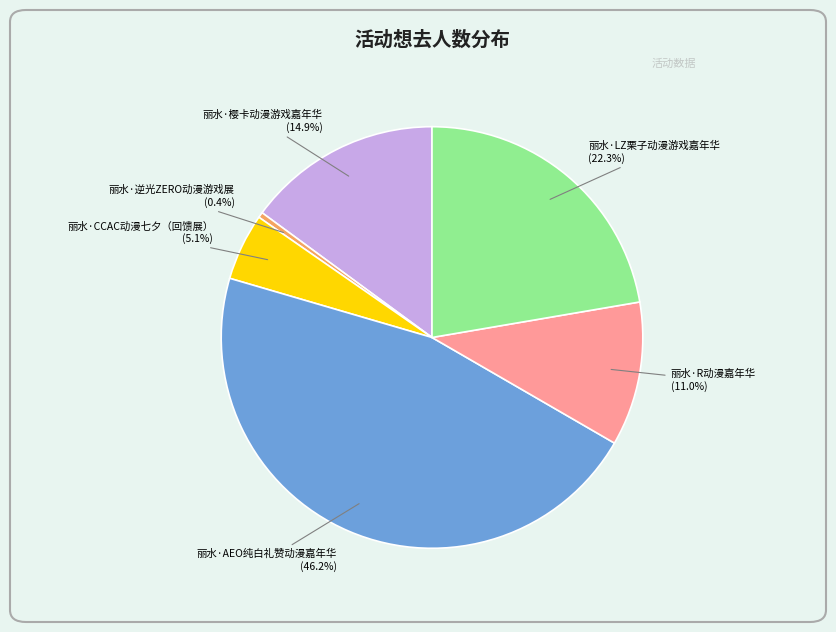

To the nearest percent, what is the average slice percentage?

17%